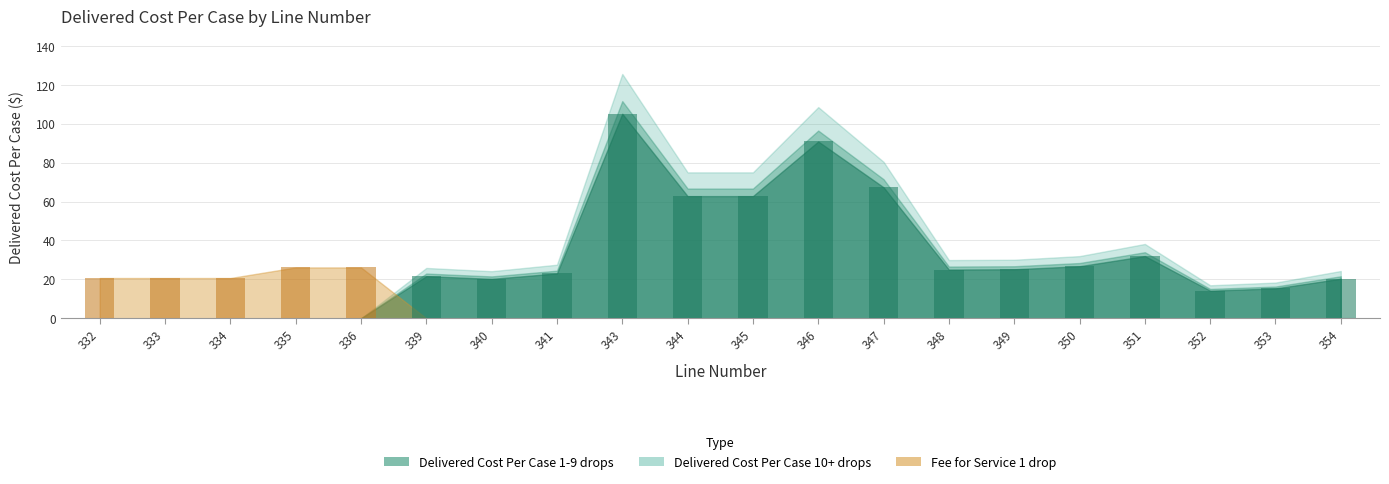

List the labels in order of Delivered Cost Per Case 1 drop value, largest first.

343, 346, 347, 344, 345, 351, 350, 349, 348, 341, 339, 354, 340, 353, 352, 332, 333, 334, 335, 336